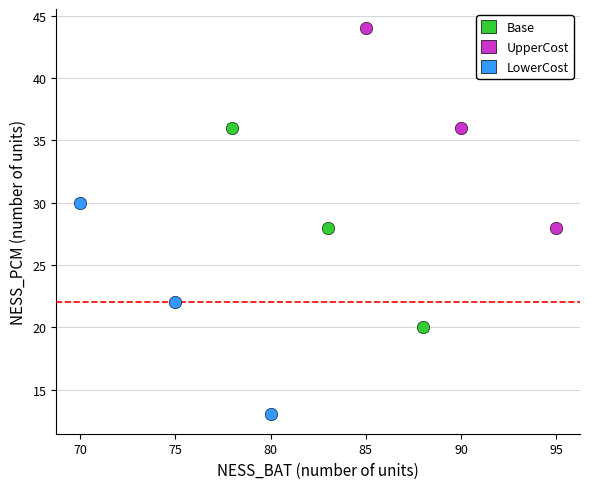

What are all the series names shown in the legend?

Base, UpperCost, LowerCost